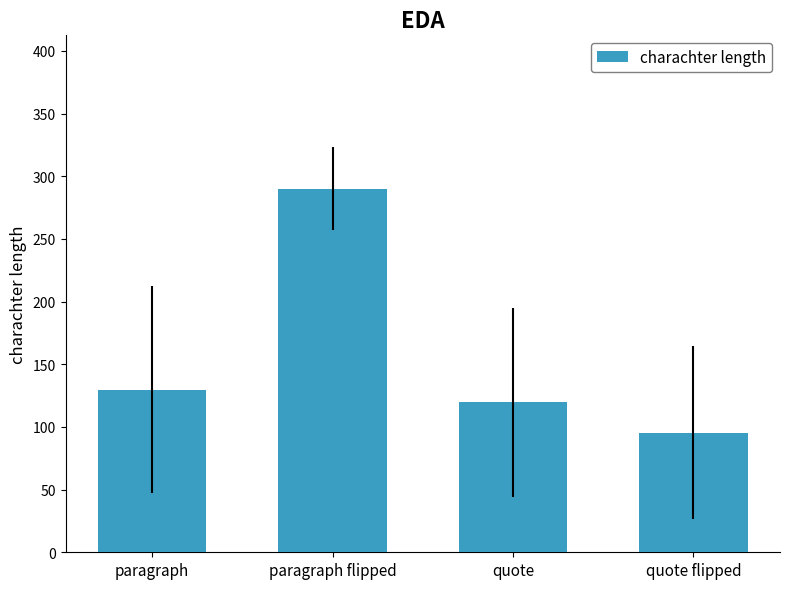

What is the change in value from paragraph to paragraph flipped?

+160.1